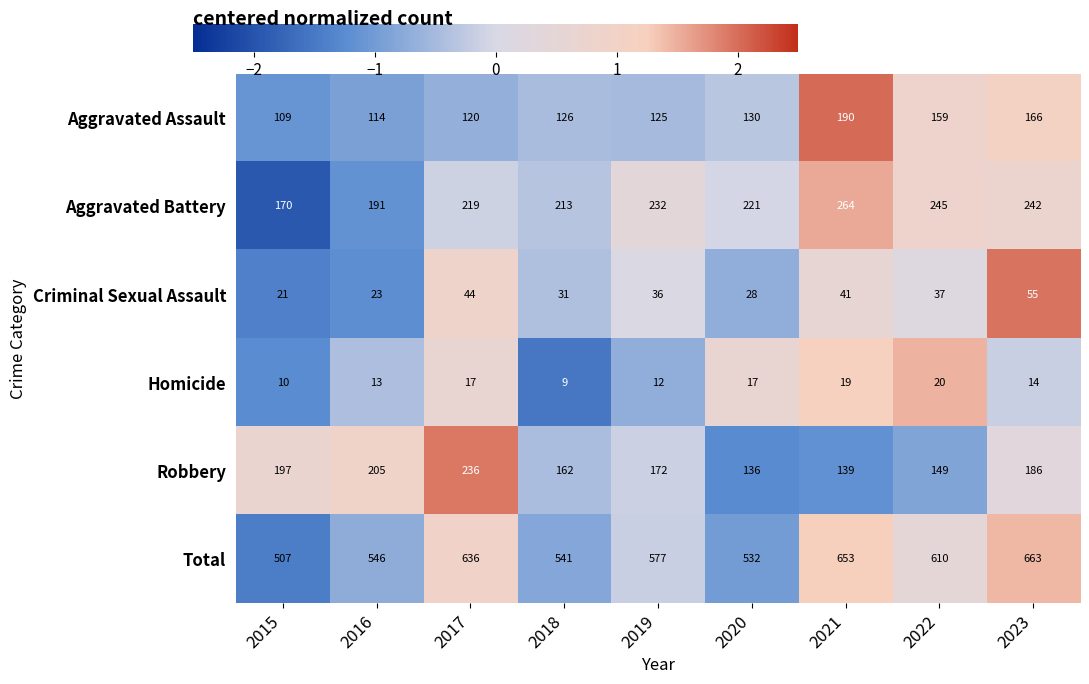

Which series has the largest total across all categories?

Total